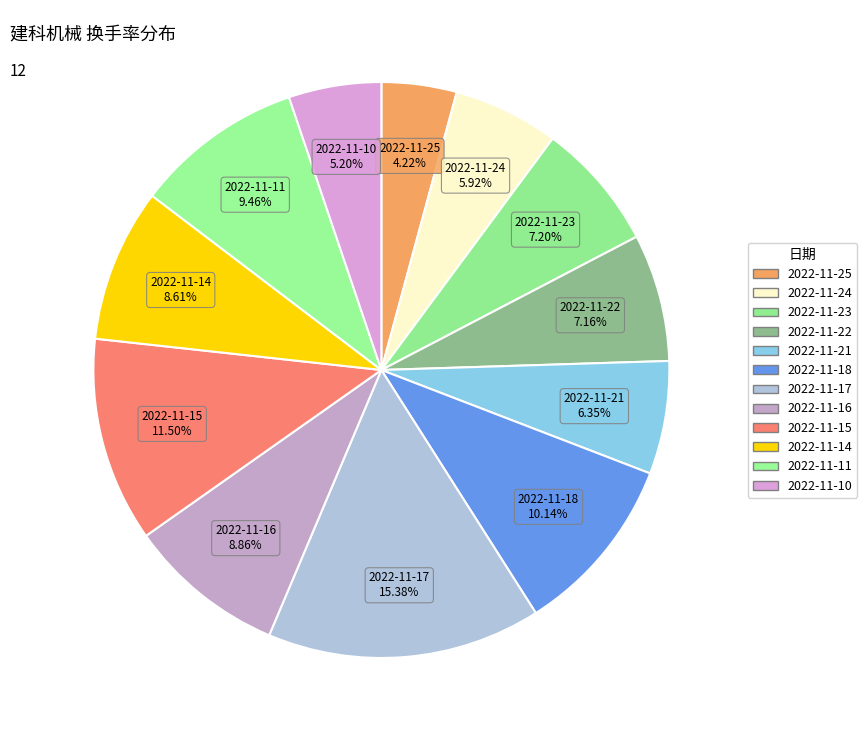

Combined, do 2022-11-11 and 2022-11-25 account for over 50%?

No